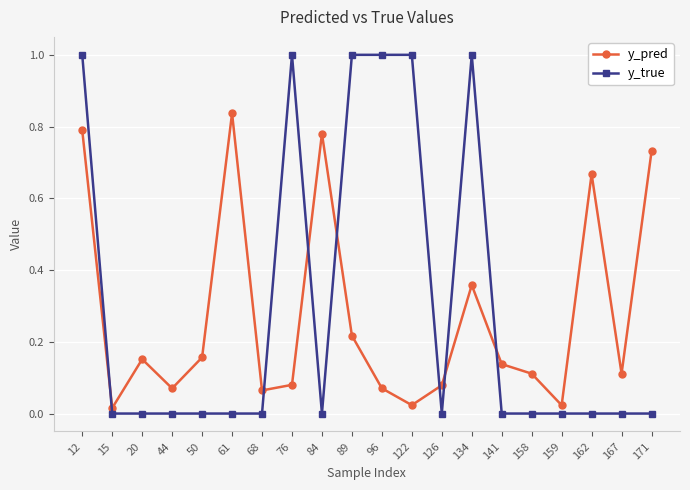

What is the difference between the highest and lowest values at 96?

0.9